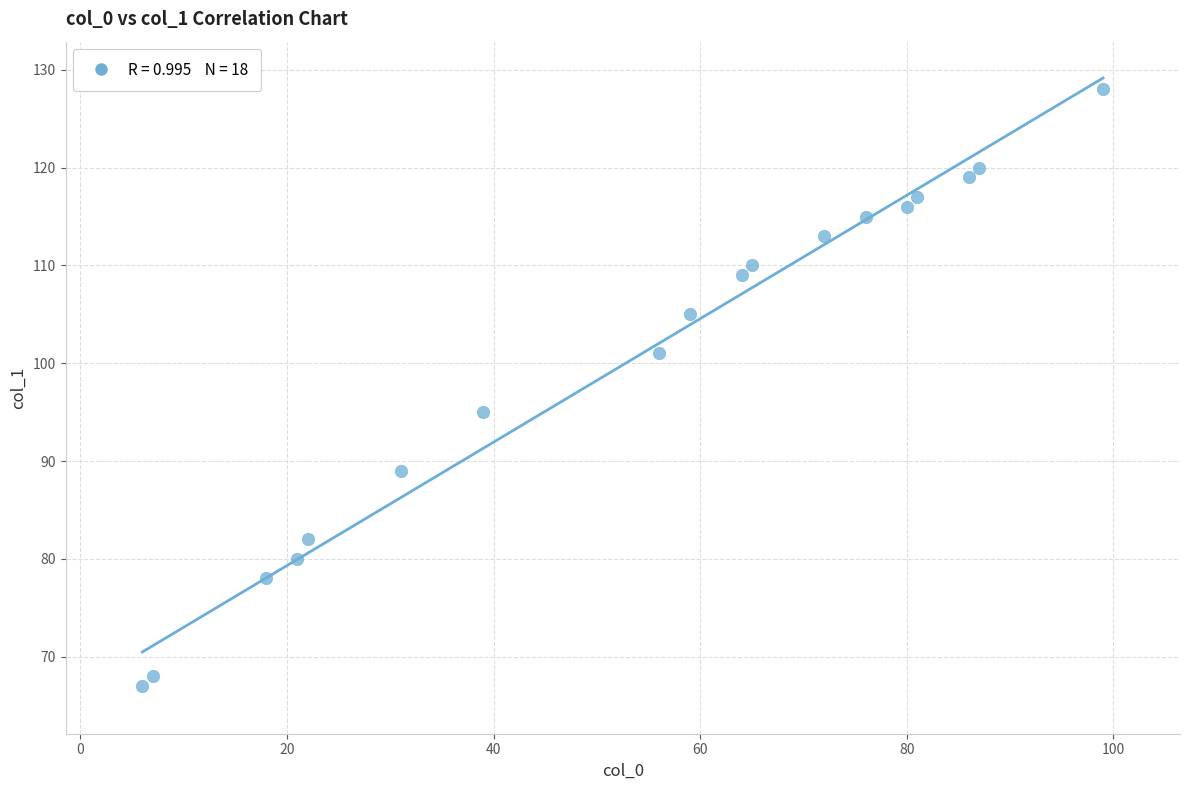

What is the range of Y values (max minus min)?

61